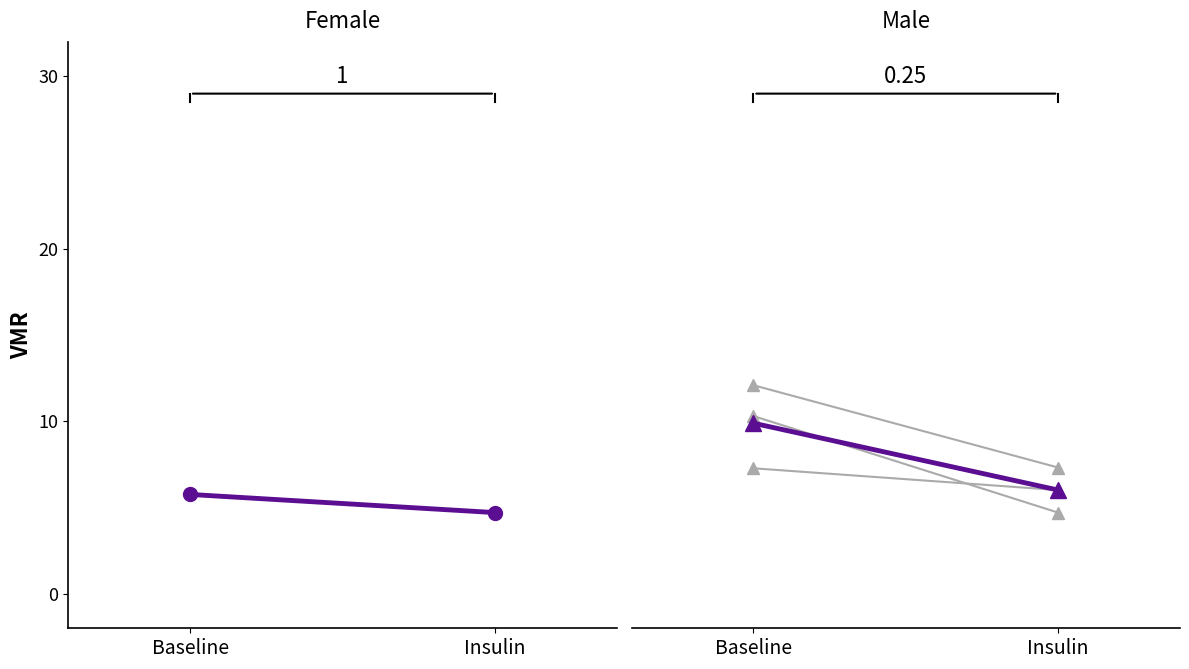

Reading left to right, list all the values displayed in this chart.

Female mean: Baseline=5.8	Insulin=4.7
Male individual 1: Baseline=12.1	Insulin=7.3
Male individual 2: Baseline=10.3	Insulin=4.7
Male individual 3: Baseline=7.3	Insulin=6.0
Male mean: Baseline=9.9	Insulin=6.0